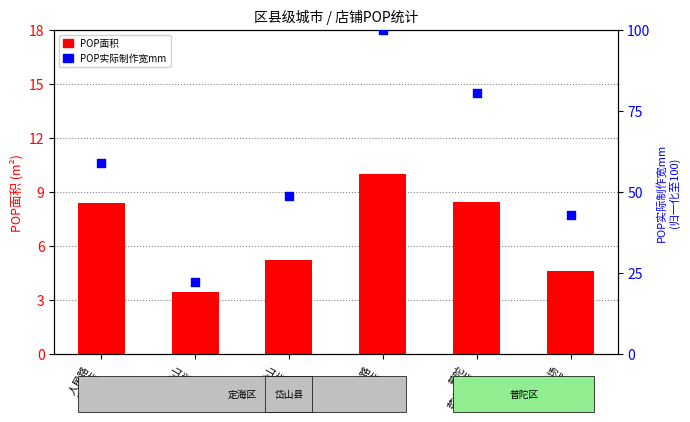

Which series reaches the minimum Y coordinate?

POP面积 (m²)